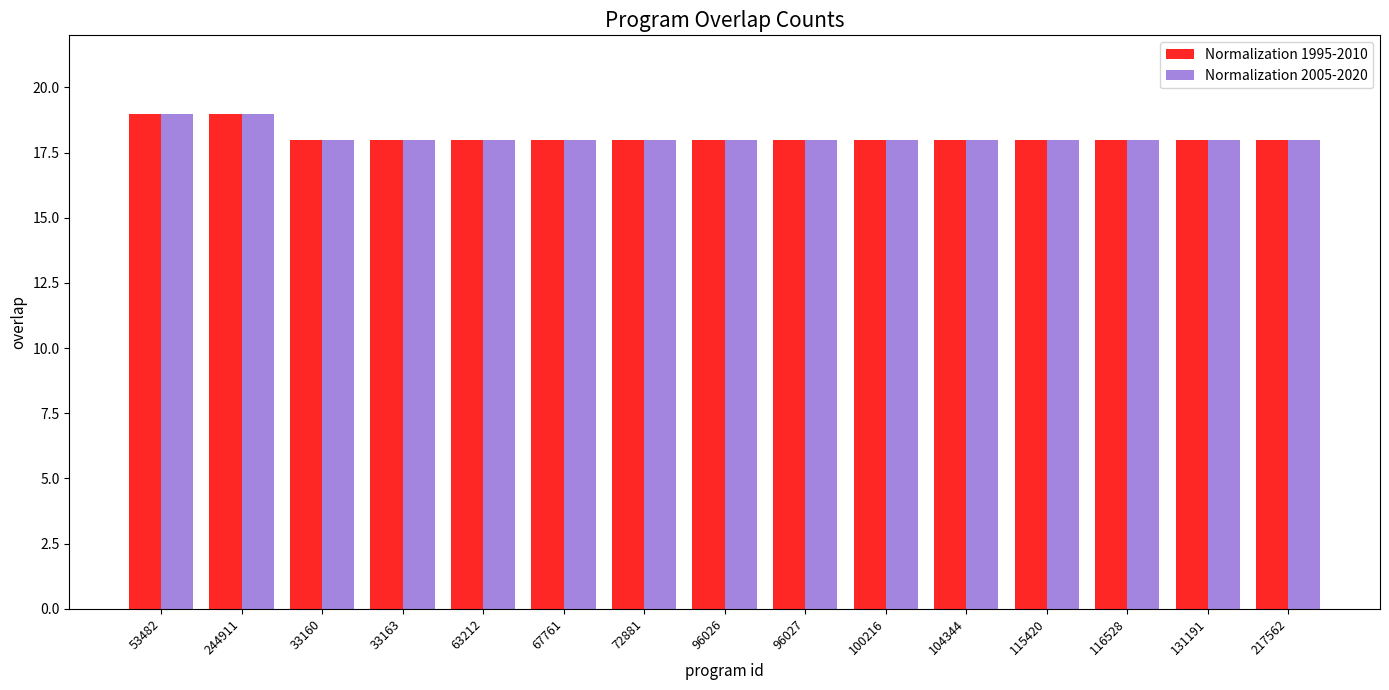

The value of Normalization 2005-2020 at 33160 is 18. True or false?

True